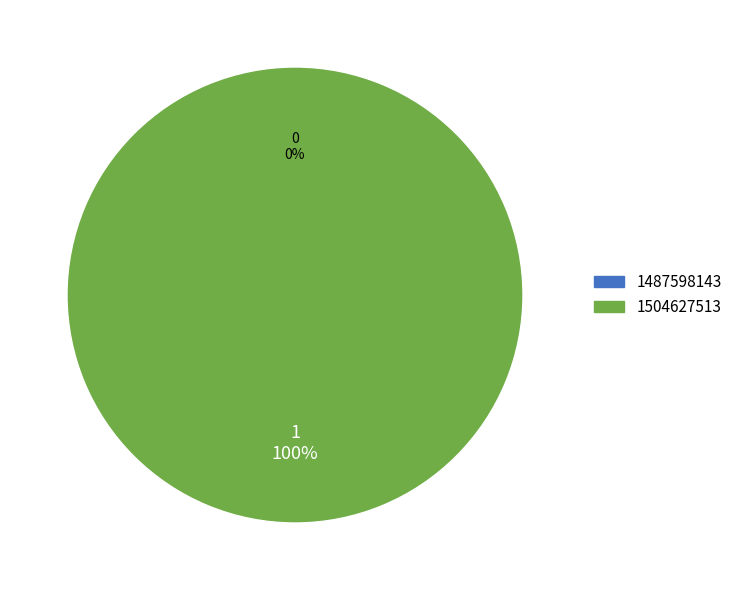

To the nearest percent, what is the difference between the largest and smallest slice percentages?

100%